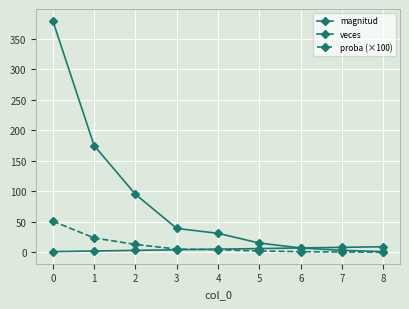

True or false: proba (×100) and magnitud intersect in this chart.

True